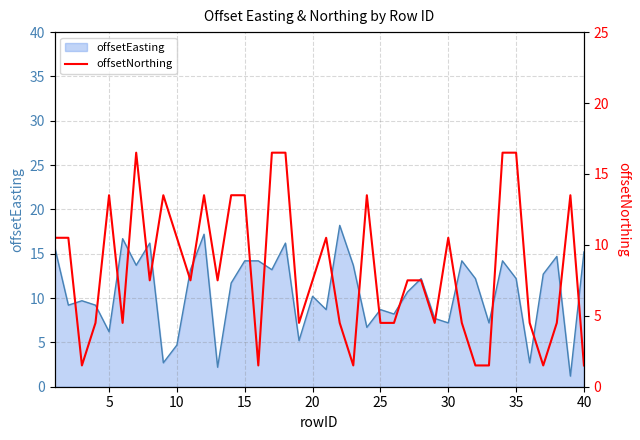

How many lines are shown in the chart?

1